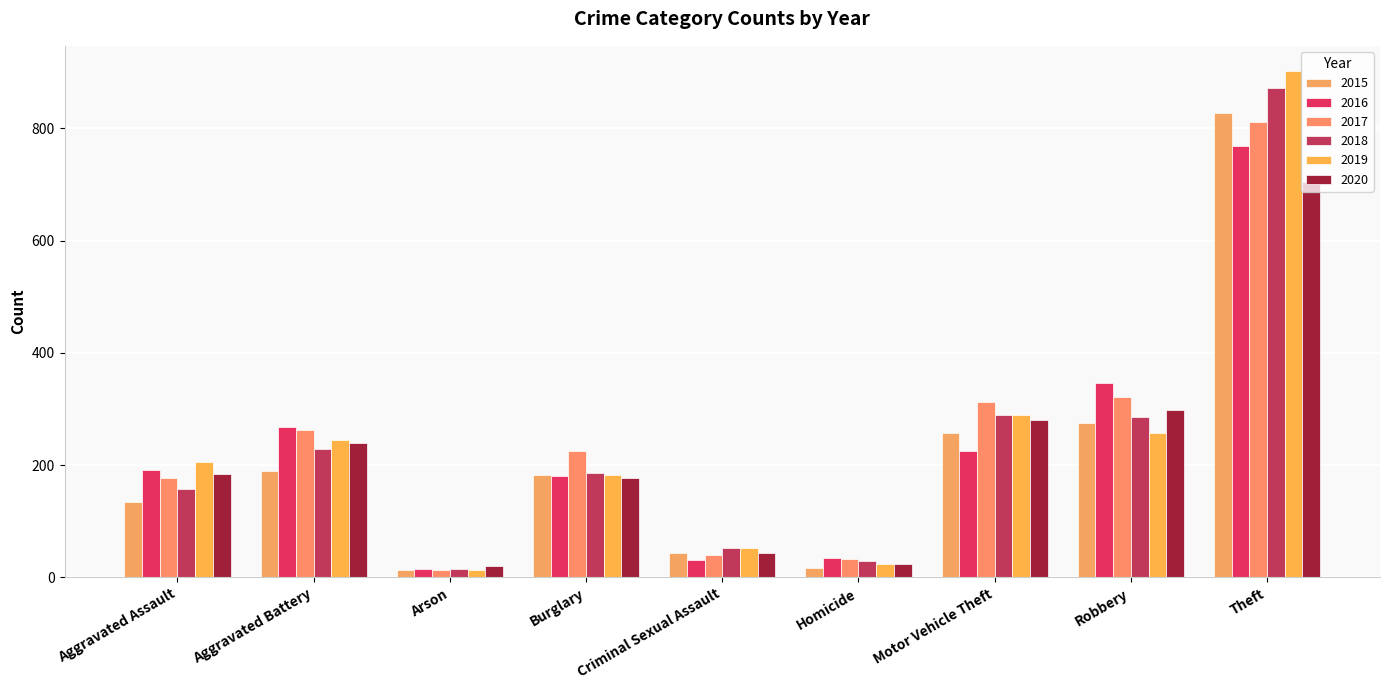

How many bars are there in each group?

6